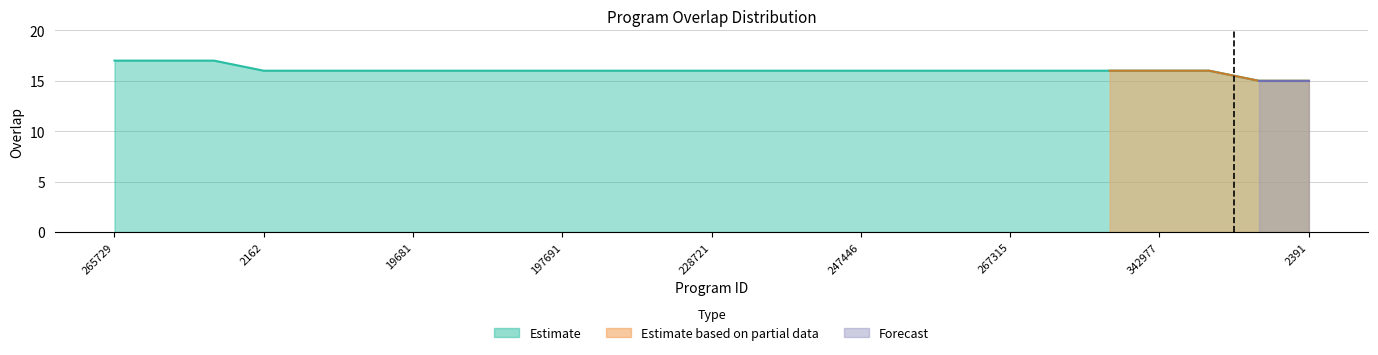

Count the values in the range 16 to 17.

23